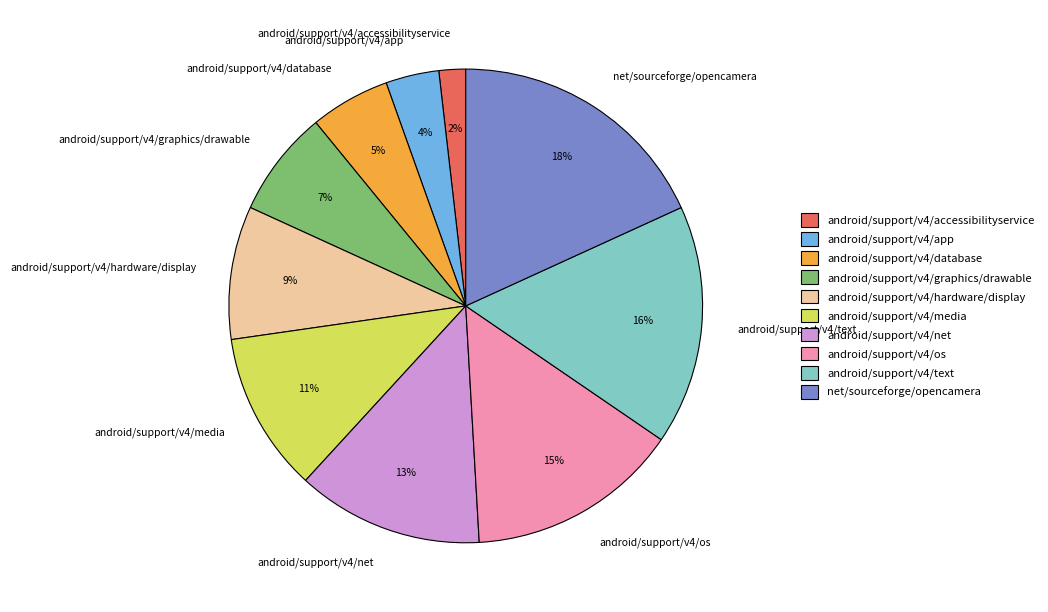

Does android/support/v4/graphics/drawable represent more than half of the total?

No